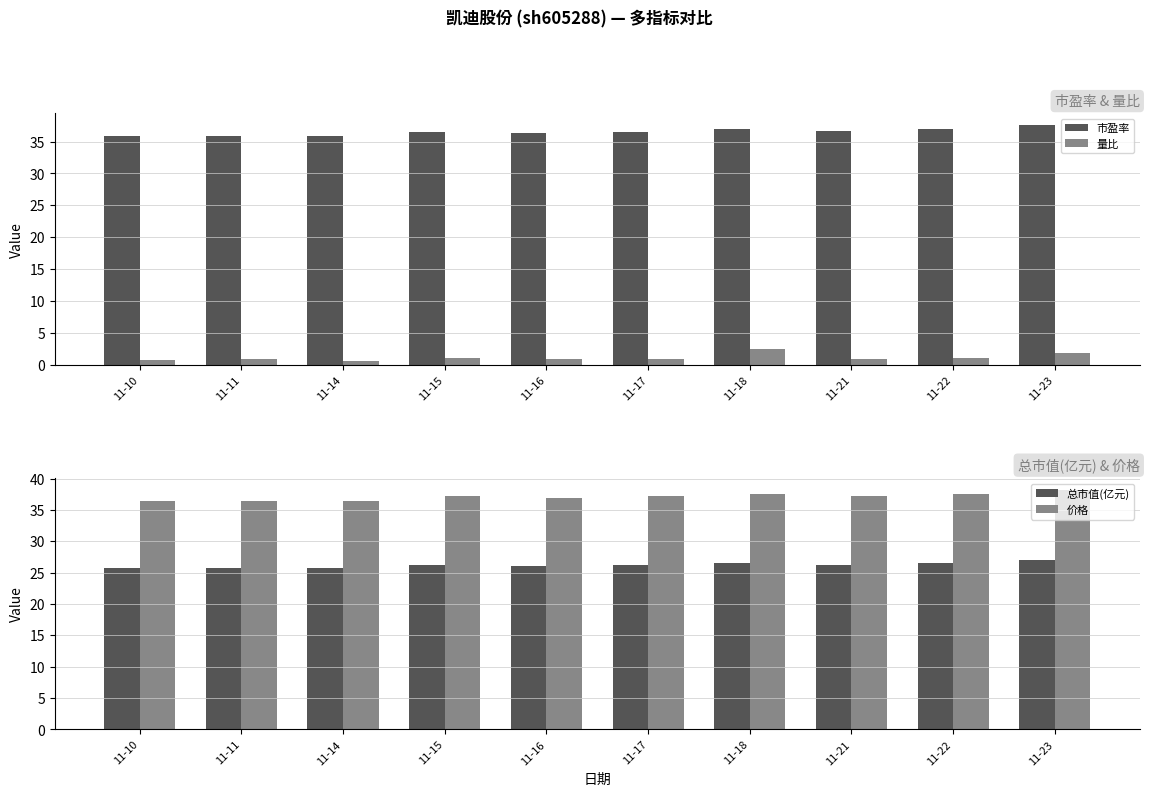

What is the sum of all 市盈率 values?

364.9